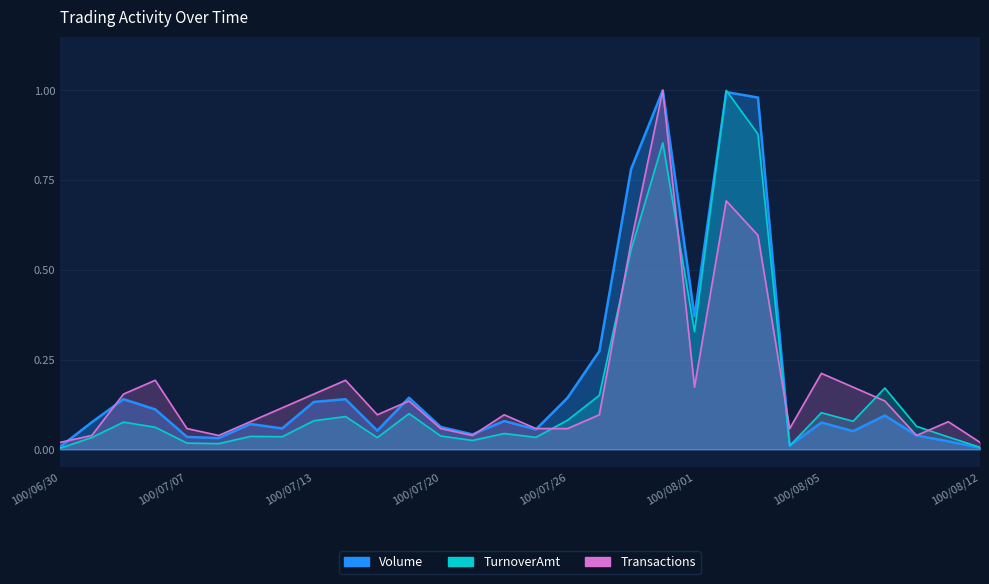

How many interior local valleys does the TurnoverAmt series have?

8